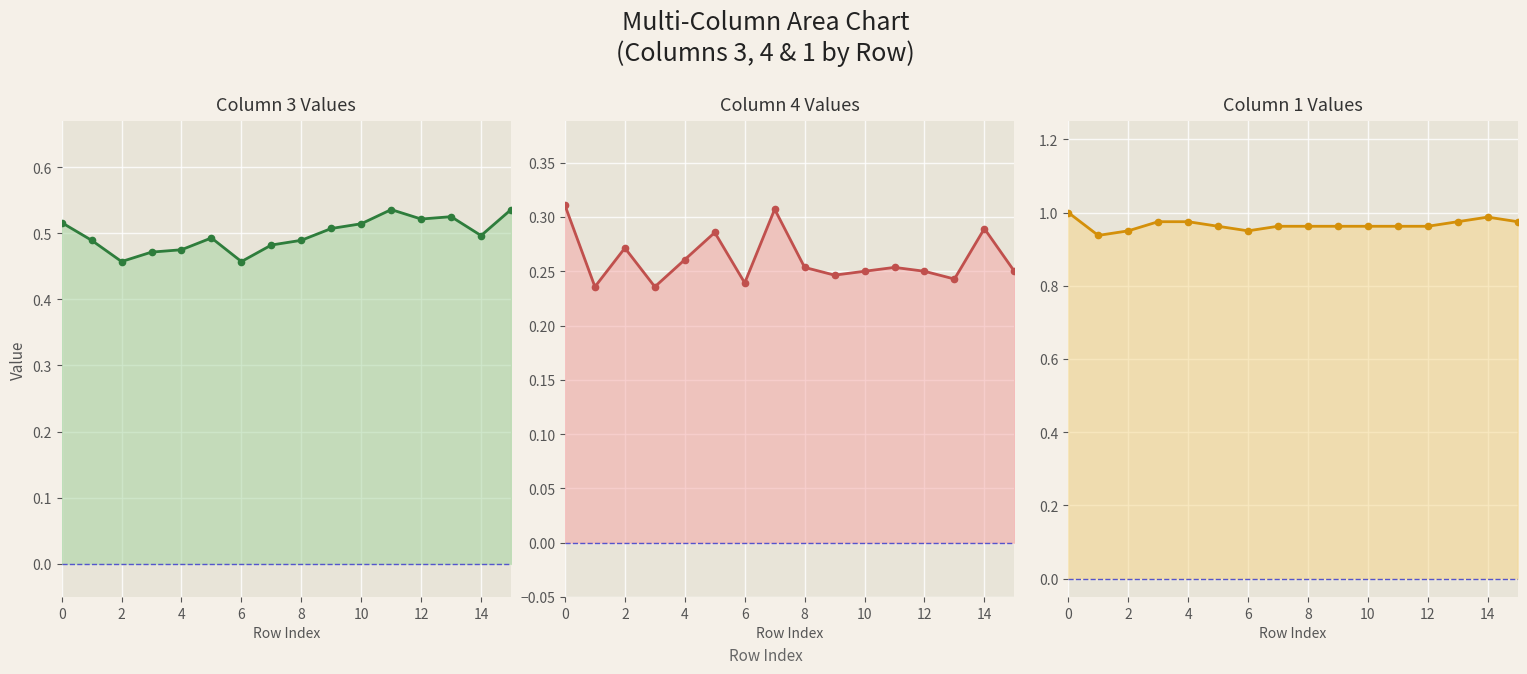

What is the total value across all series at 10?

1.7